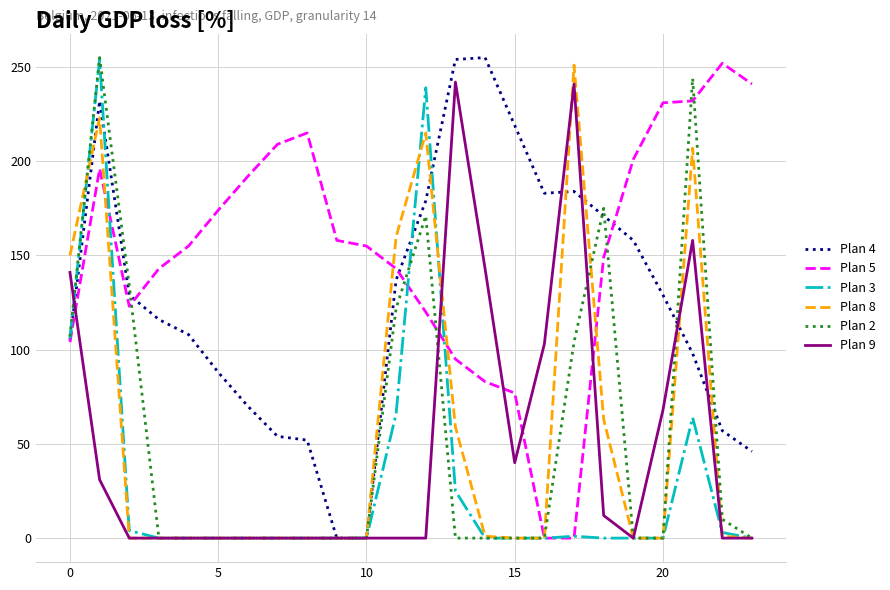

True or false: Plan 5 and Plan 9 intersect in this chart.

True